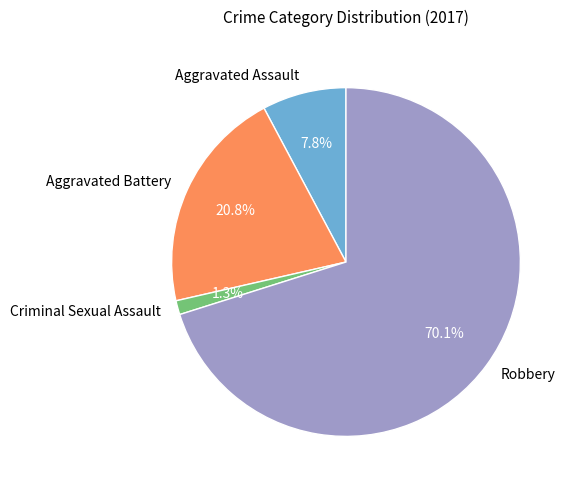

Is it true that Robbery is 79% of the pie?

False